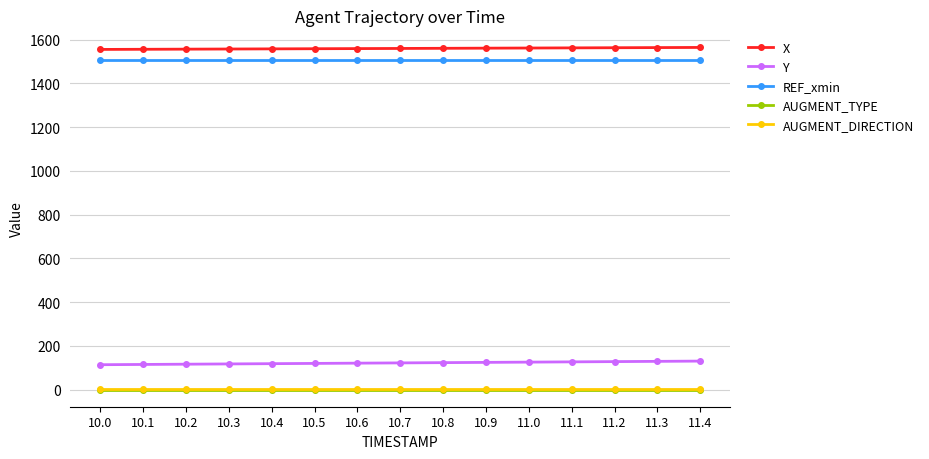

What is the total value across all series at 10.9?

3193.3